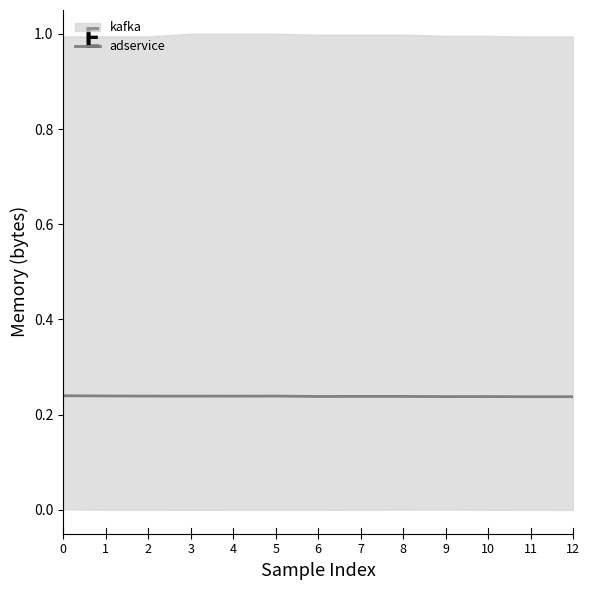

How many interior local valleys (lower than both neighbors) does the data have?

3